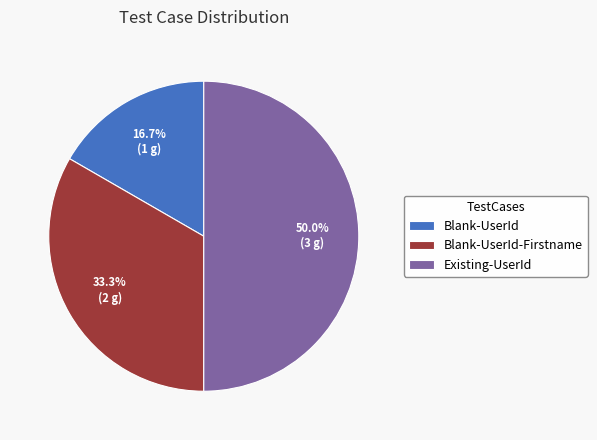

How many segments does this pie chart have?

3